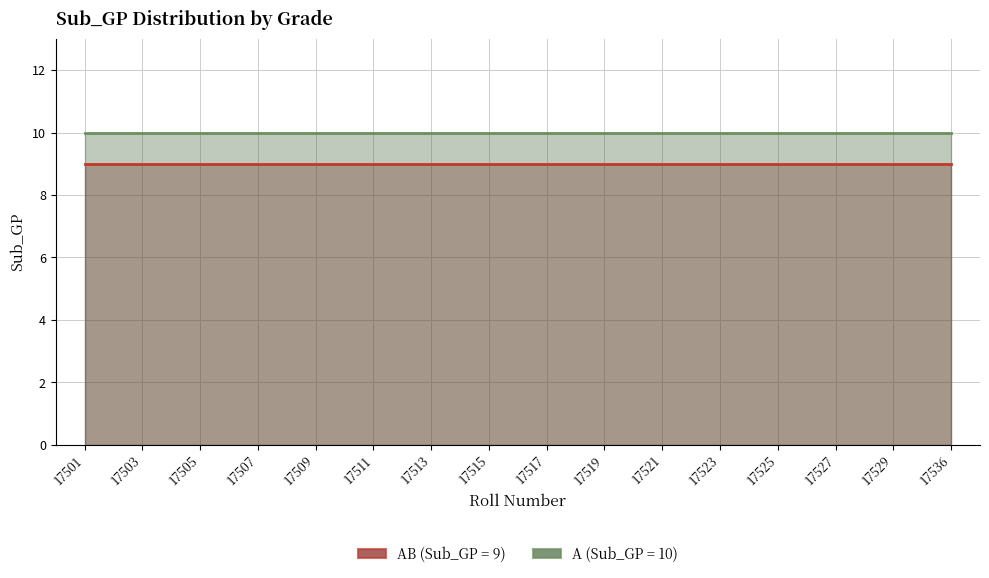

Does the chart display data point markers on the line(s)?

No